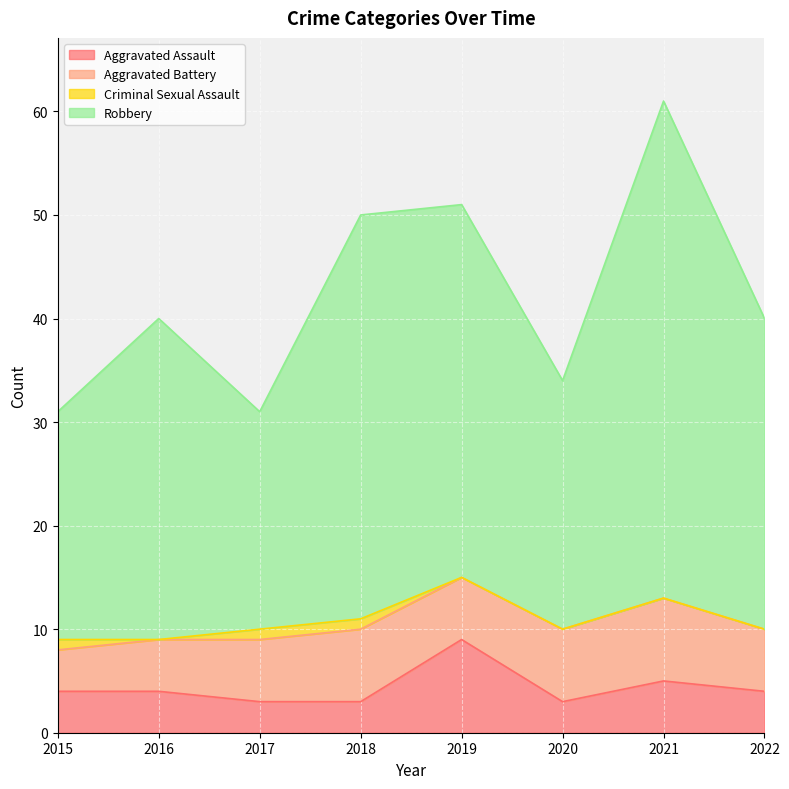

True or false: Aggravated Assault and Robbery intersect in this chart.

False